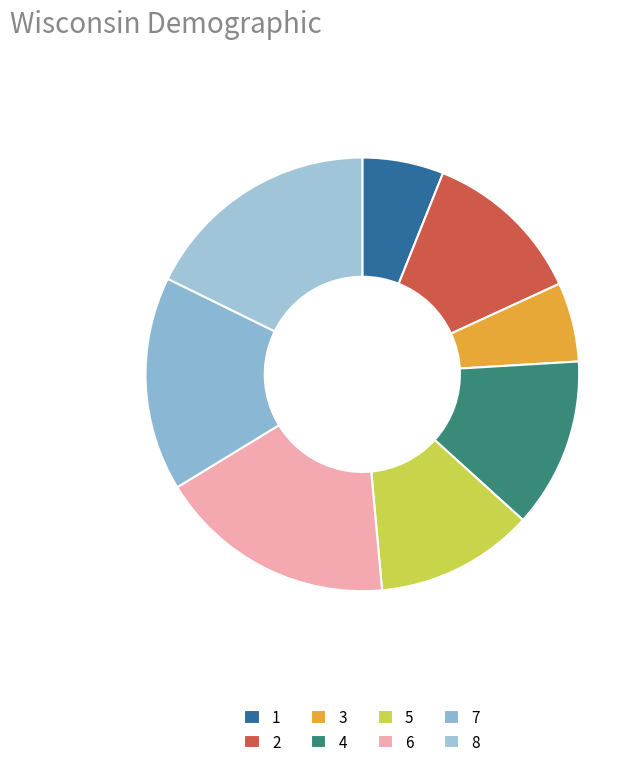

Rank the categories by value from highest to lowest.

6, 8, 7, 4, 2, 5, 1, 3